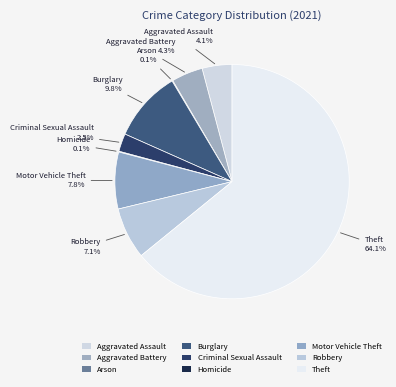

Is it true that Motor Vehicle Theft is 15% of the pie?

False